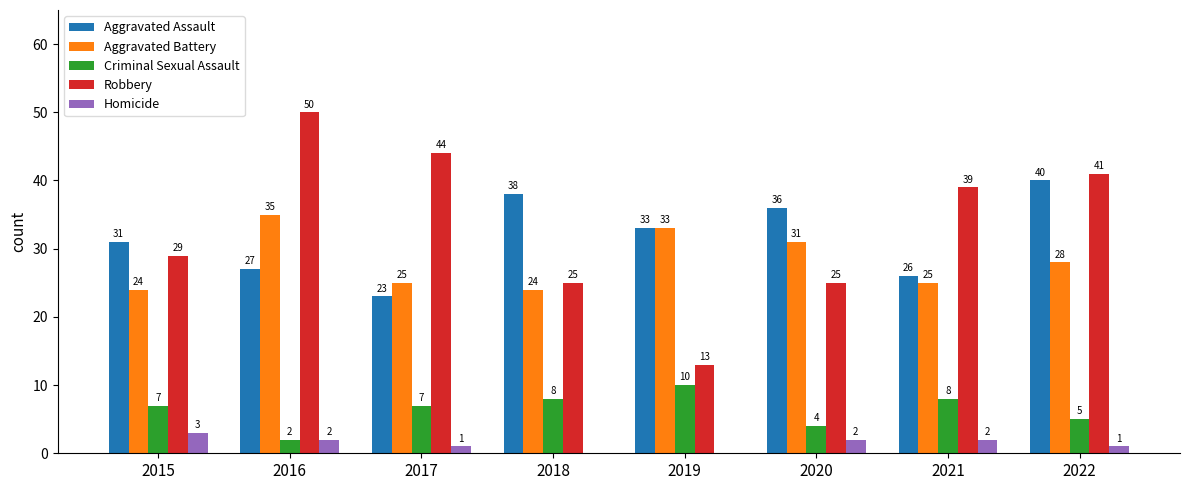

The value of Robbery at 2016 is 14. True or false?

False